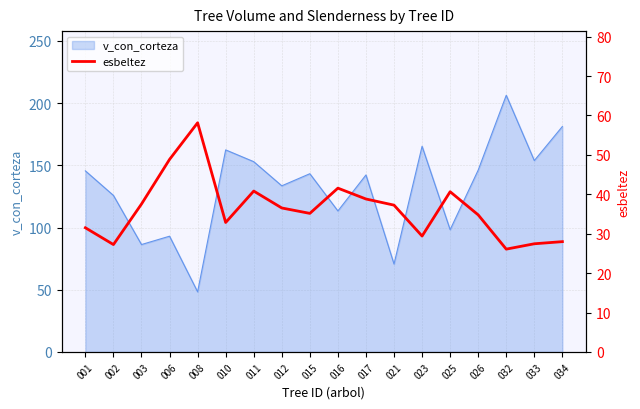

The v_con_corteza series shows 98.4 at 023. True or false?

False